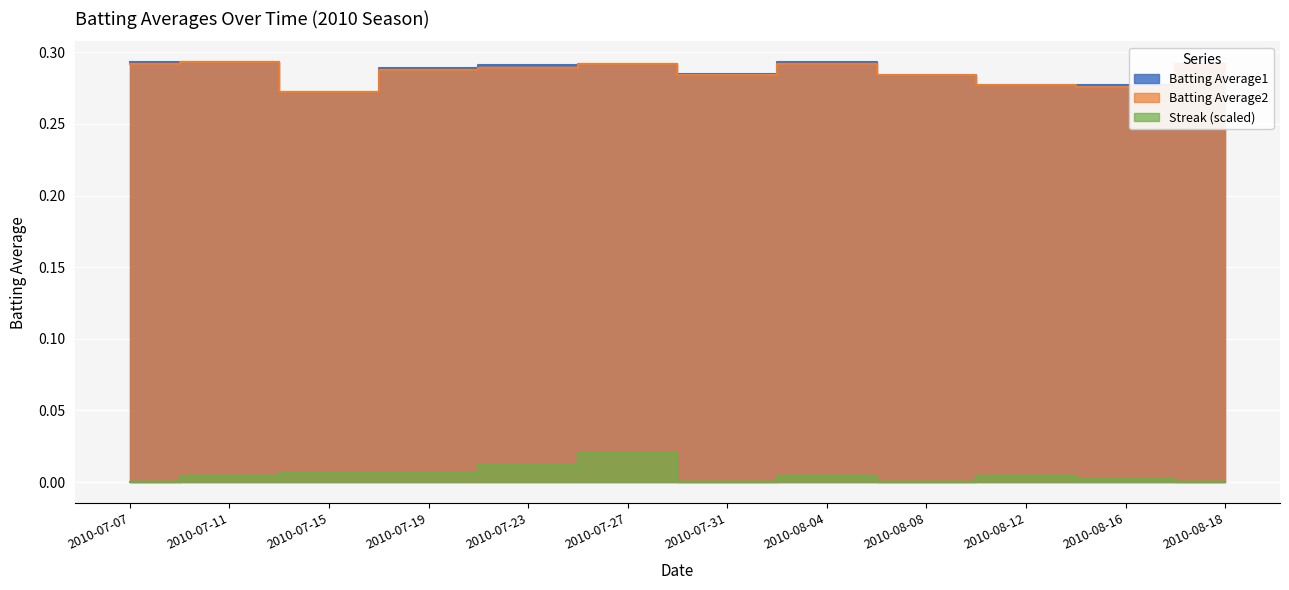

How many lines are shown in the chart?

3